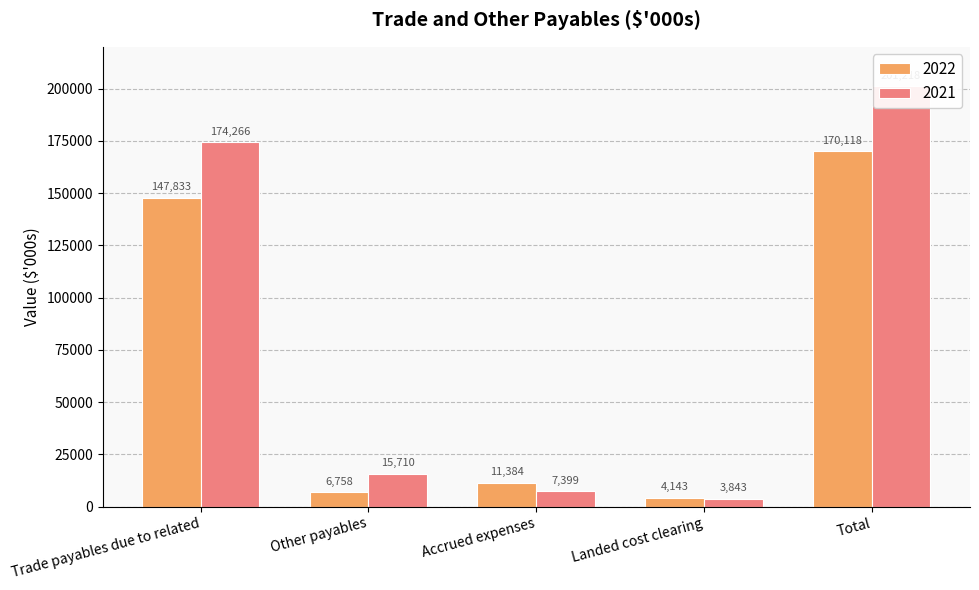

Reading left to right, list all the values displayed in this chart.

2022: 147833	6758	11384	4143	170118
2021: 174266	15710	7399	3843	201218